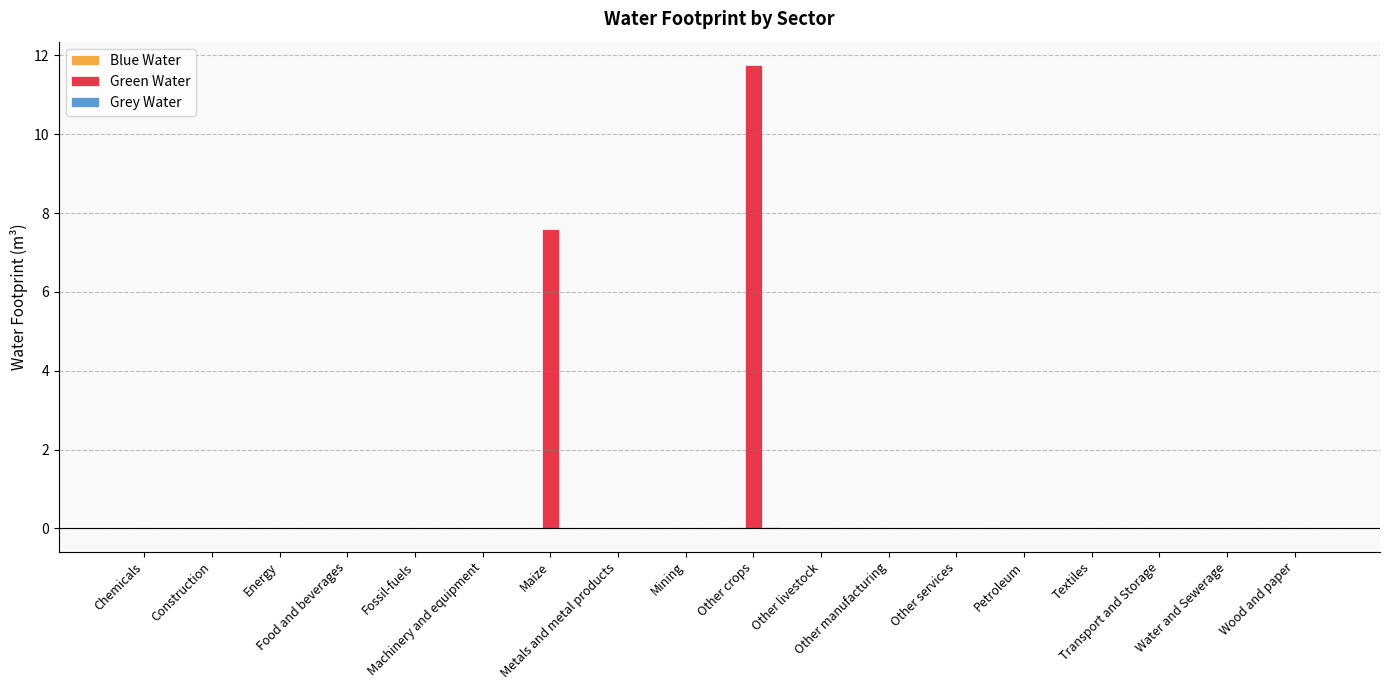

What is the sum of all Green Water values?

19.4